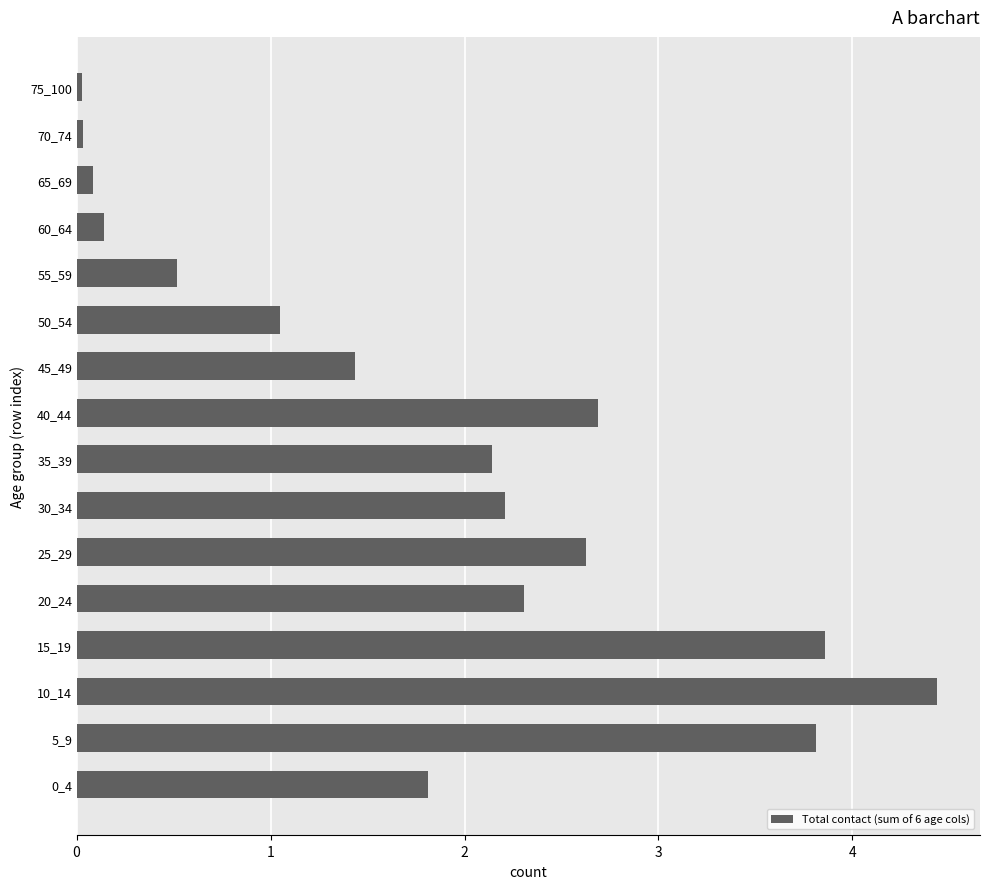

What is the average value?

1.8